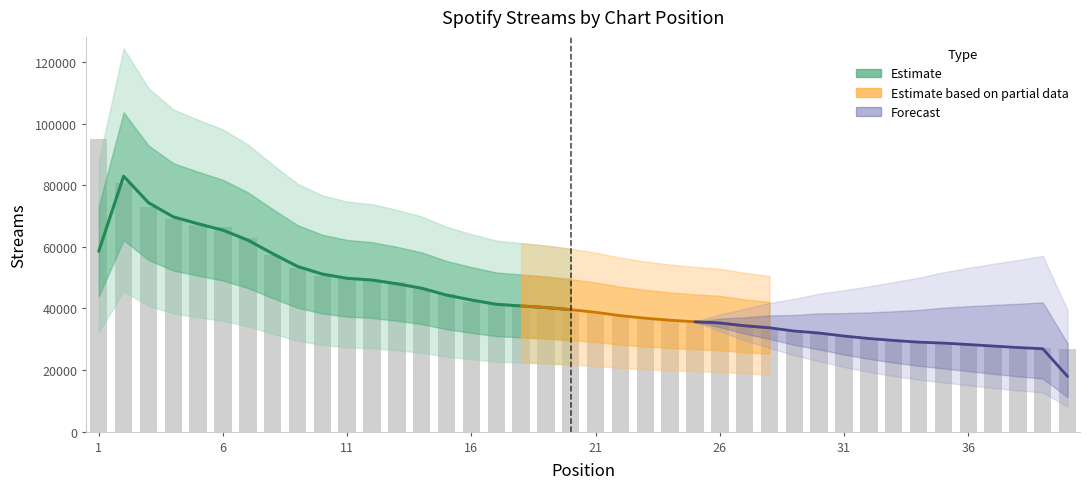

What is the average value?

43893